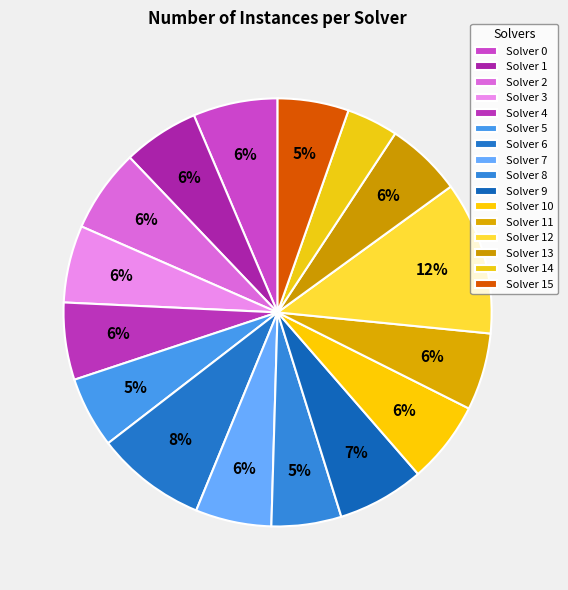

Which slice is the largest?

12